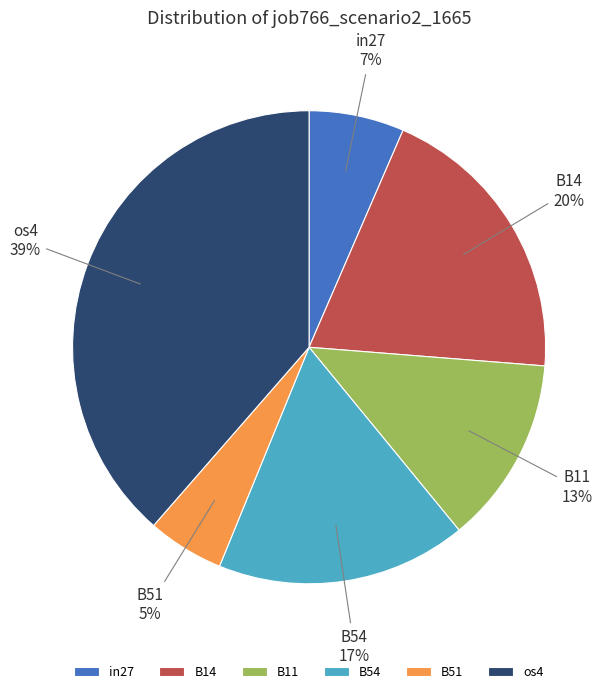

Combined, do B54 and in27 account for over 50%?

No